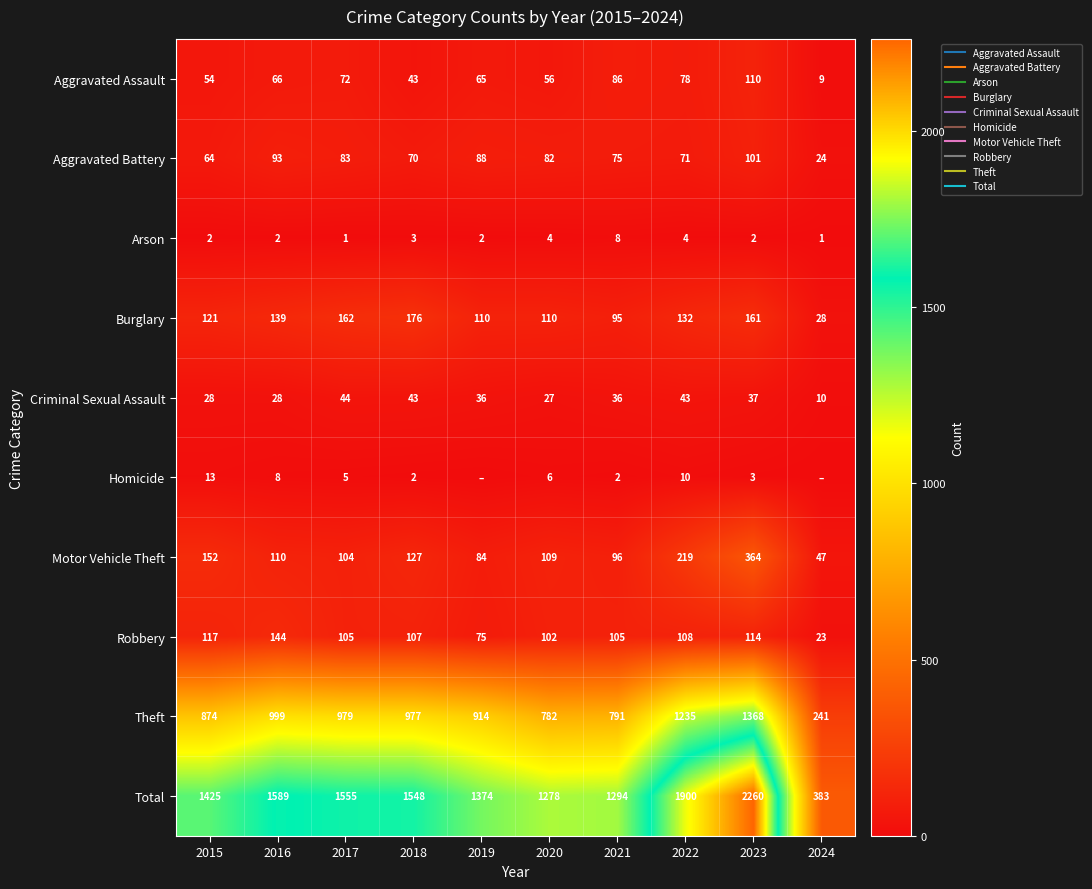

At which label does Aggravated Battery reach its minimum?

2024